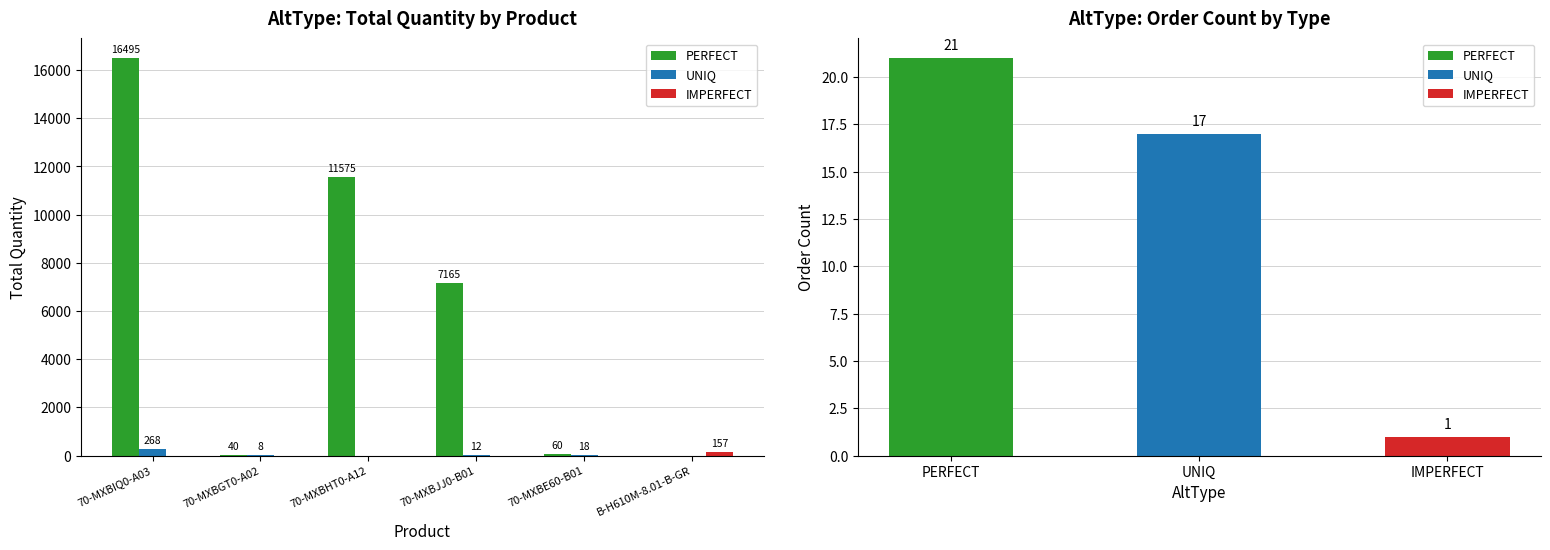

Where does the PERFECT series first go above 7165?

70-MXBIQ0-A03